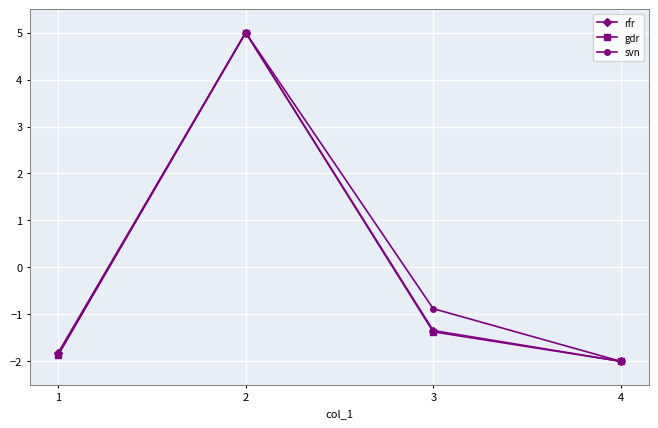

What is the lowest value of the svn series?

-2.0